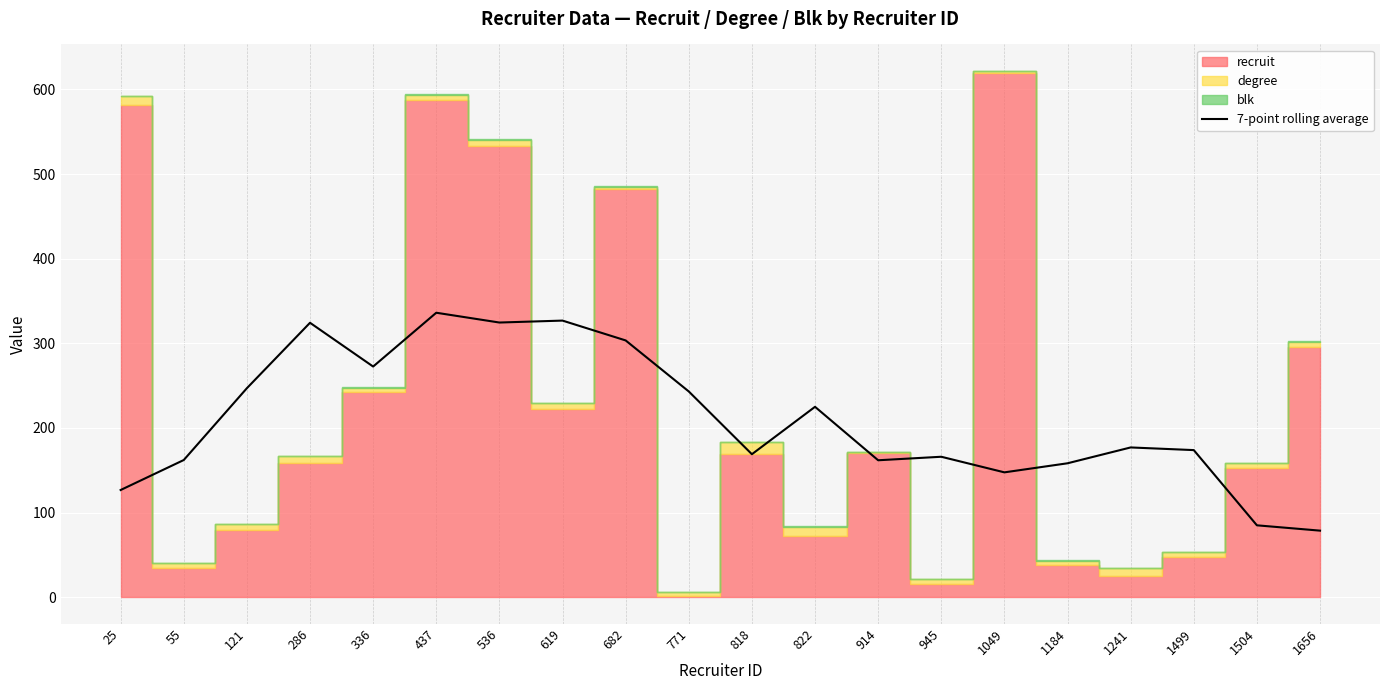

At which label is 7-point rolling average closest to 207?

822